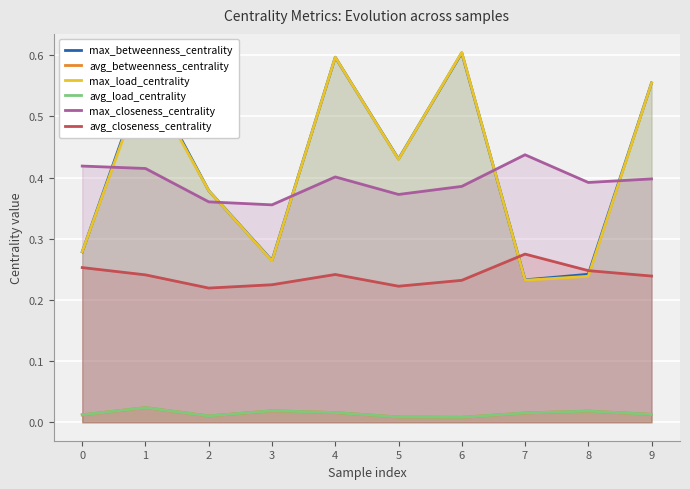

What is the sum of the max_load_centrality values at 1 and 4?

1.2